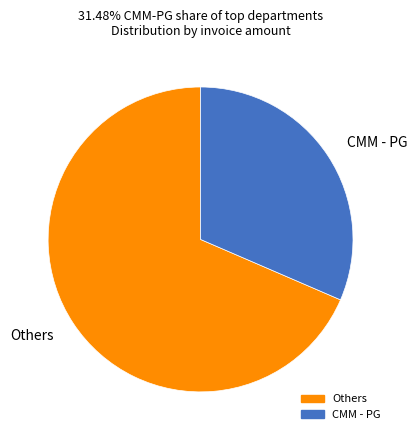

Is there any slice that represents more than half of the pie?

Yes